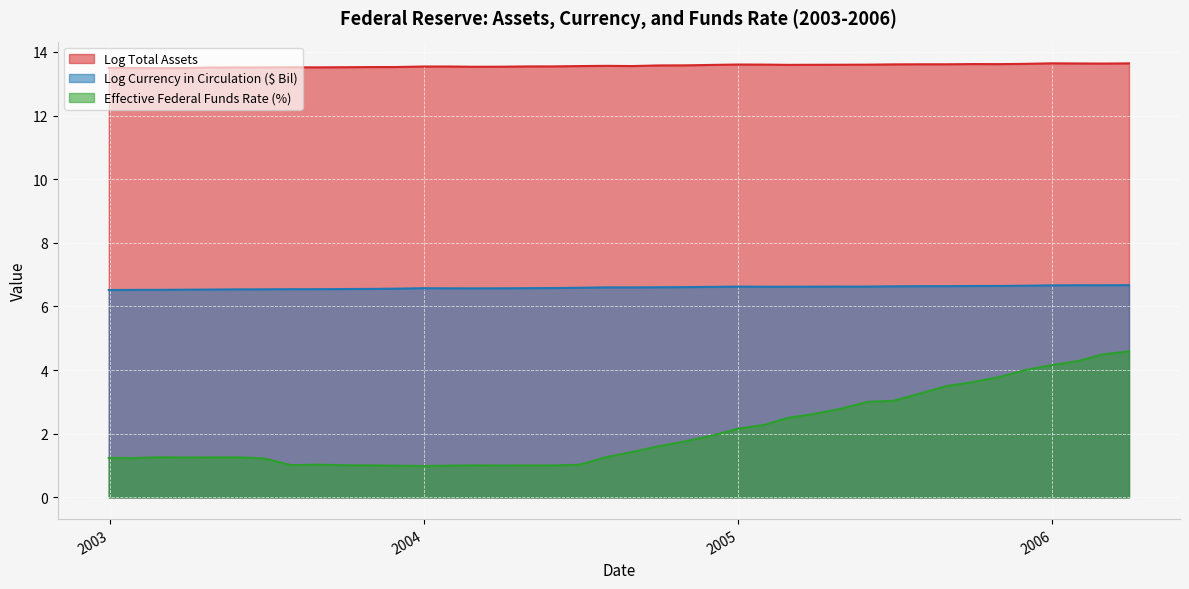

Between 2004-02-29 and 2003-03-31, which is larger?

2004-02-29